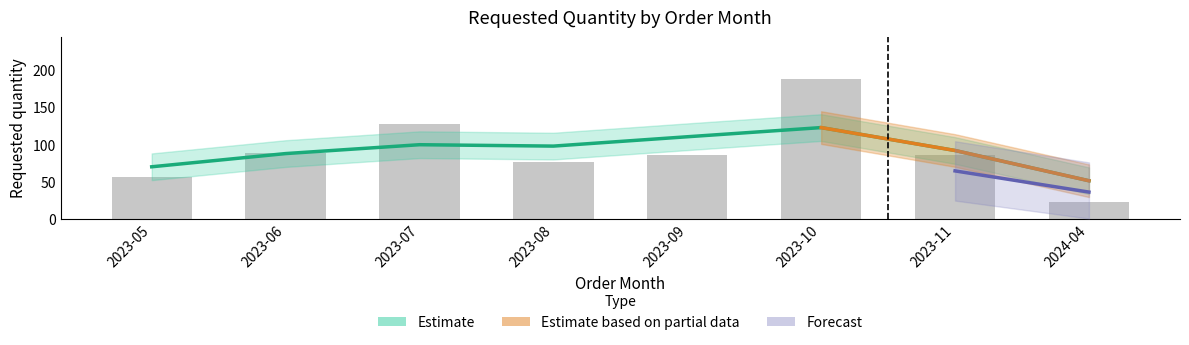

How many bars are there in total?

8